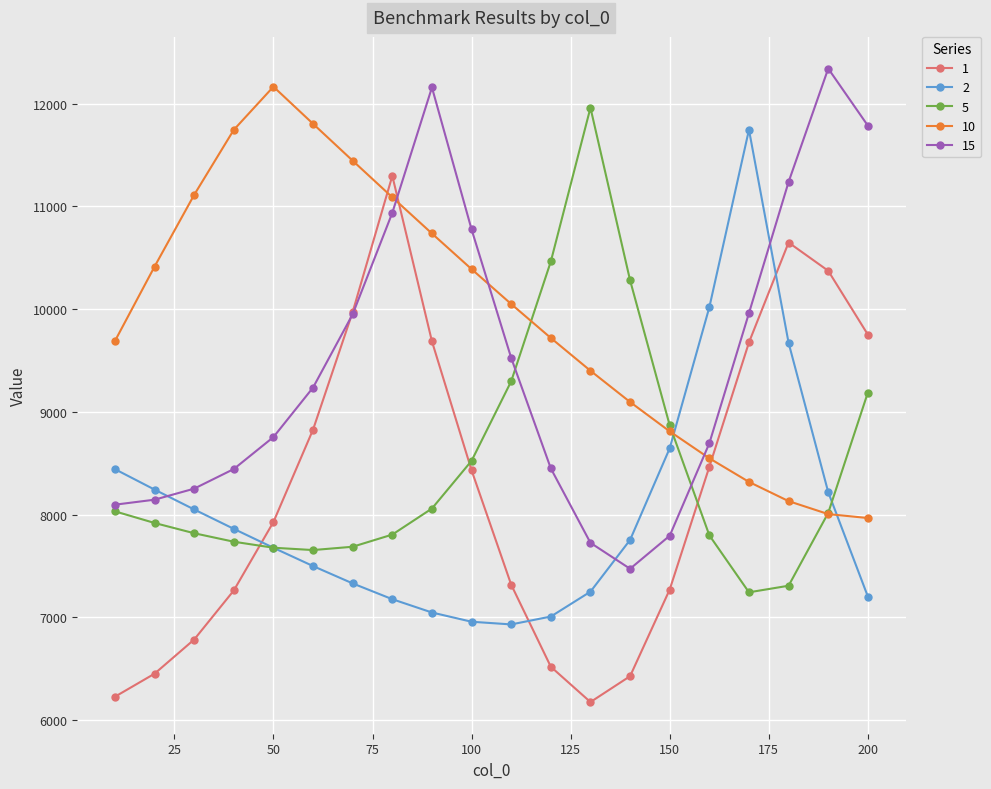

Which series has the largest total across all categories?

10